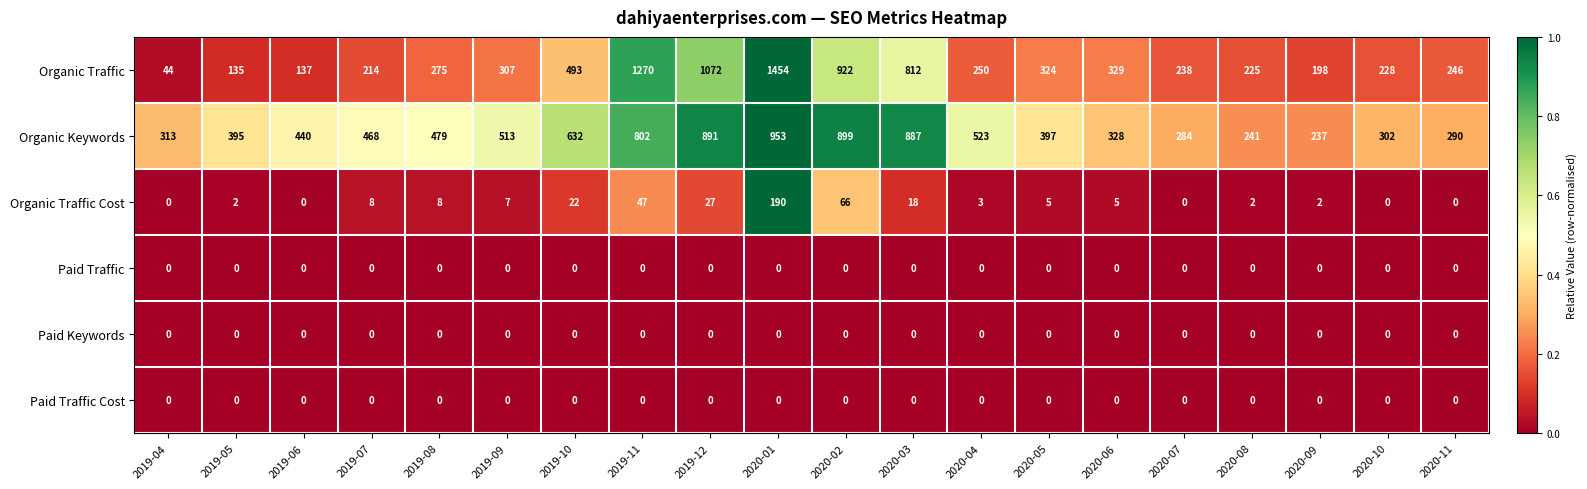

The value of Paid Traffic Cost at 2019-08 is 0. True or false?

True